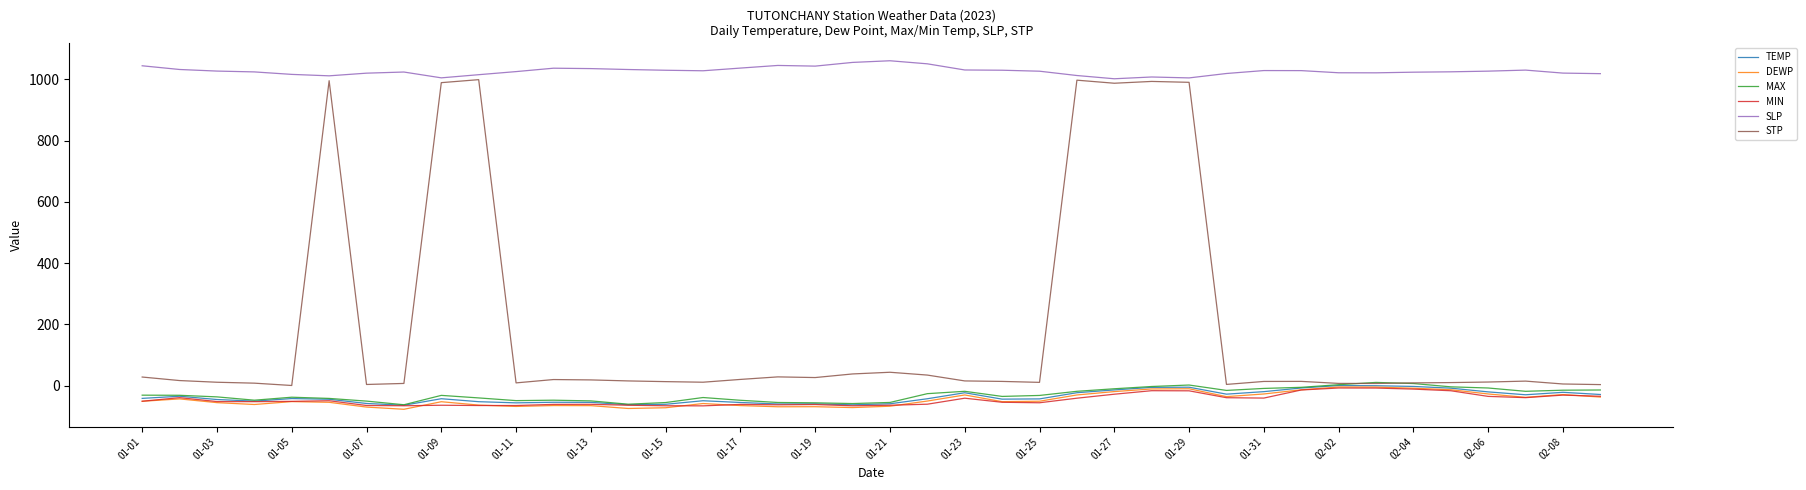

What is the sum of all MIN values?

-1840.5